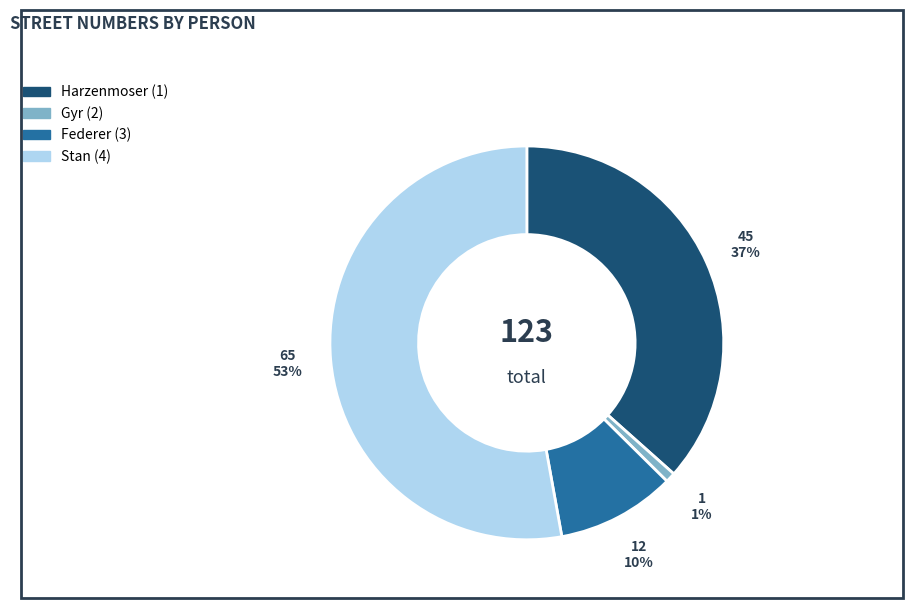

Do Federer (3) and Harzenmoser (1) together represent more than half of the pie?

No